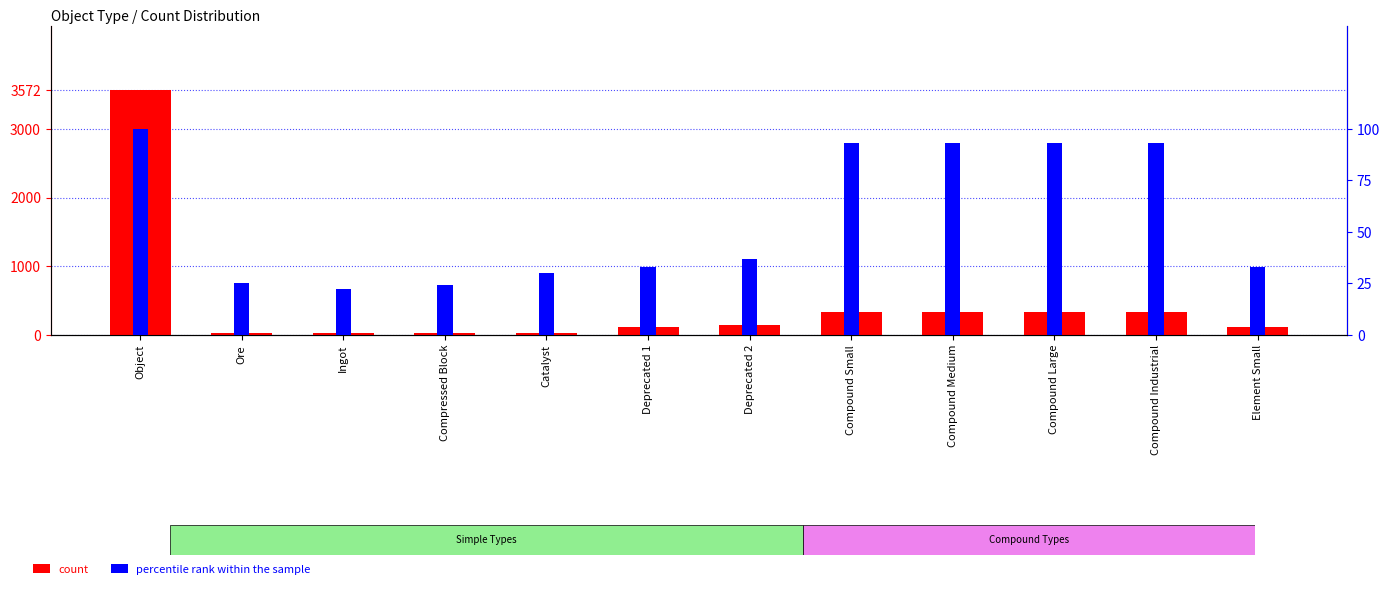

Is it true that count equals 137 at Deprecated 2?

True